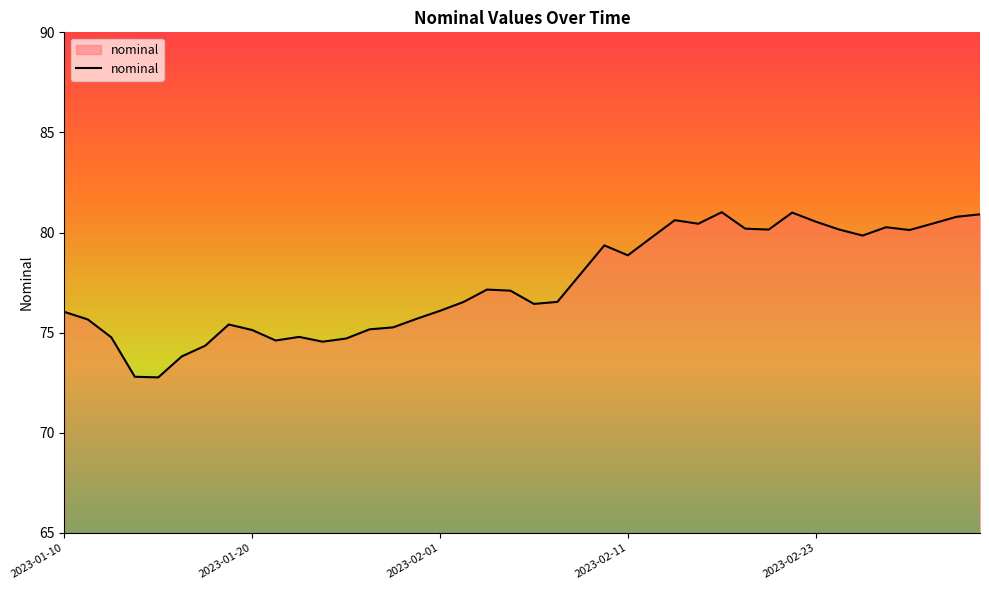

What is the minimum value shown in the chart?

72.8